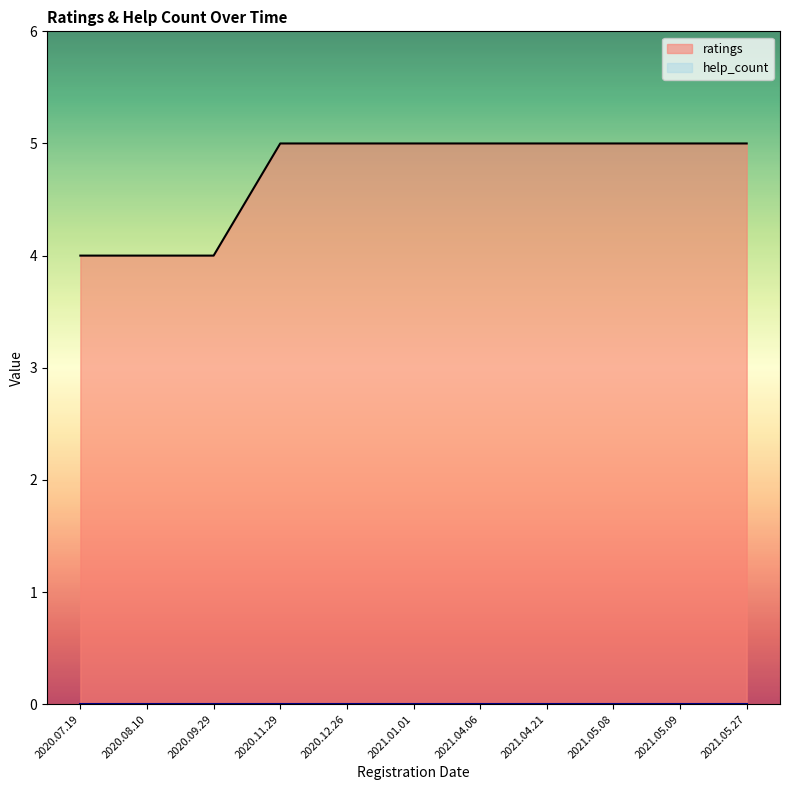

Reading left to right, extract all data points from this chart.

ratings: 2020.07.19=4	2020.08.10=4	2020.09.29=4	2020.11.29=5	2020.12.26=5	2021.01.01=5	2021.04.06=5	2021.04.21=5	2021.05.08=5	2021.05.09=5	2021.05.27=5
help_count: 2020.07.19=0	2020.08.10=0	2020.09.29=0	2020.11.29=0	2020.12.26=0	2021.01.01=0	2021.04.06=0	2021.04.21=0	2021.05.08=0	2021.05.09=0	2021.05.27=0